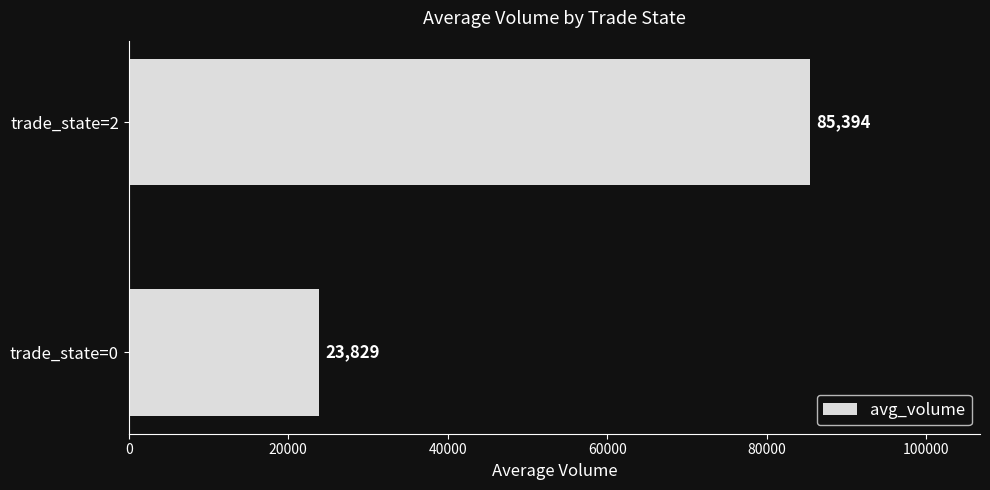

Is it true that the value at trade_state=2 is 85394.3?

True